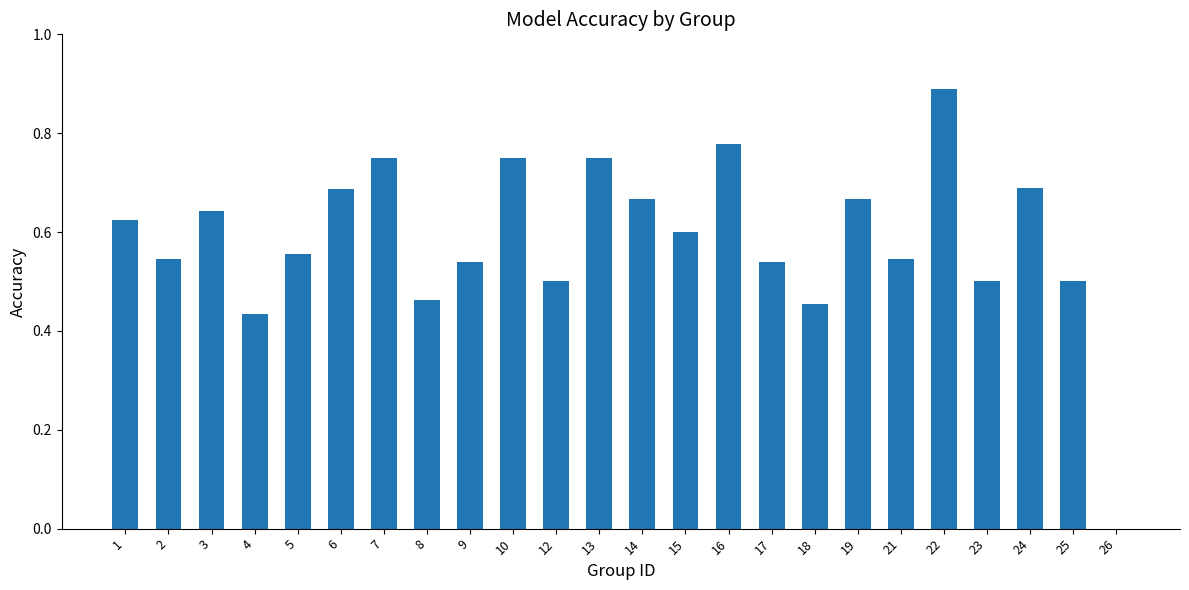

What is the sum of all values?

14.1